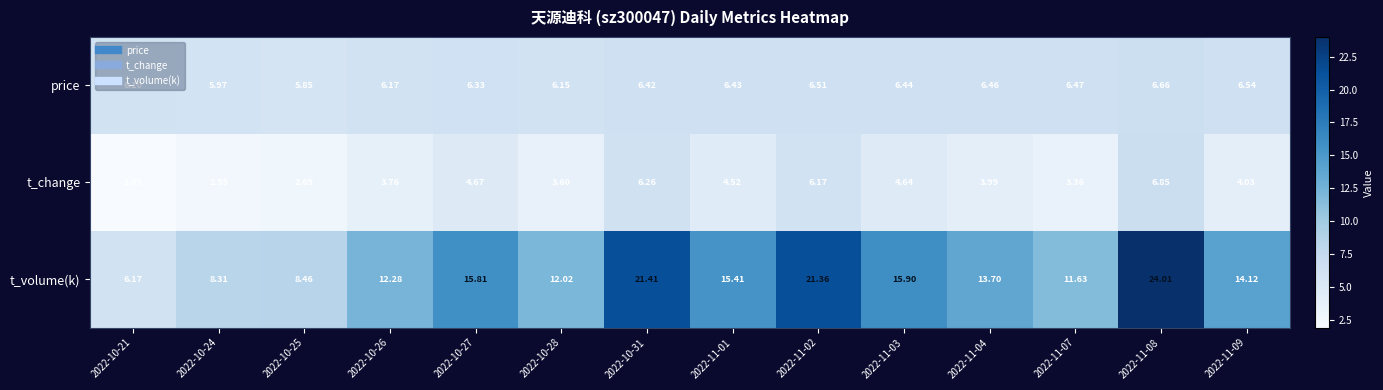

Between 2022-10-25 and 2022-11-09, which series saw the biggest shift?

t_volume(k)